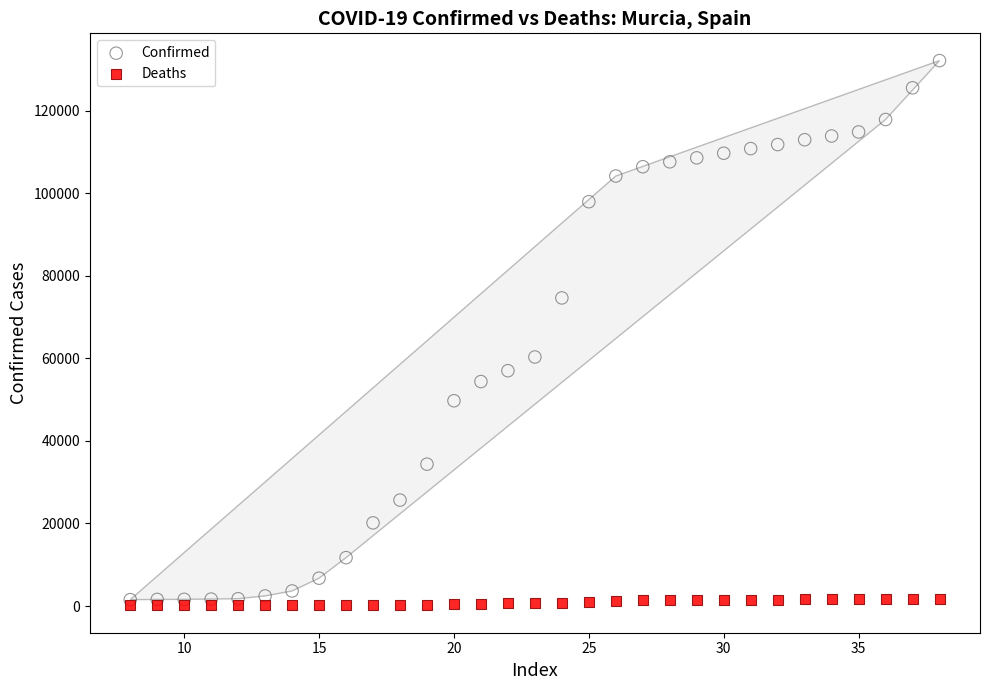

Which series reaches the maximum Y coordinate?

Confirmed